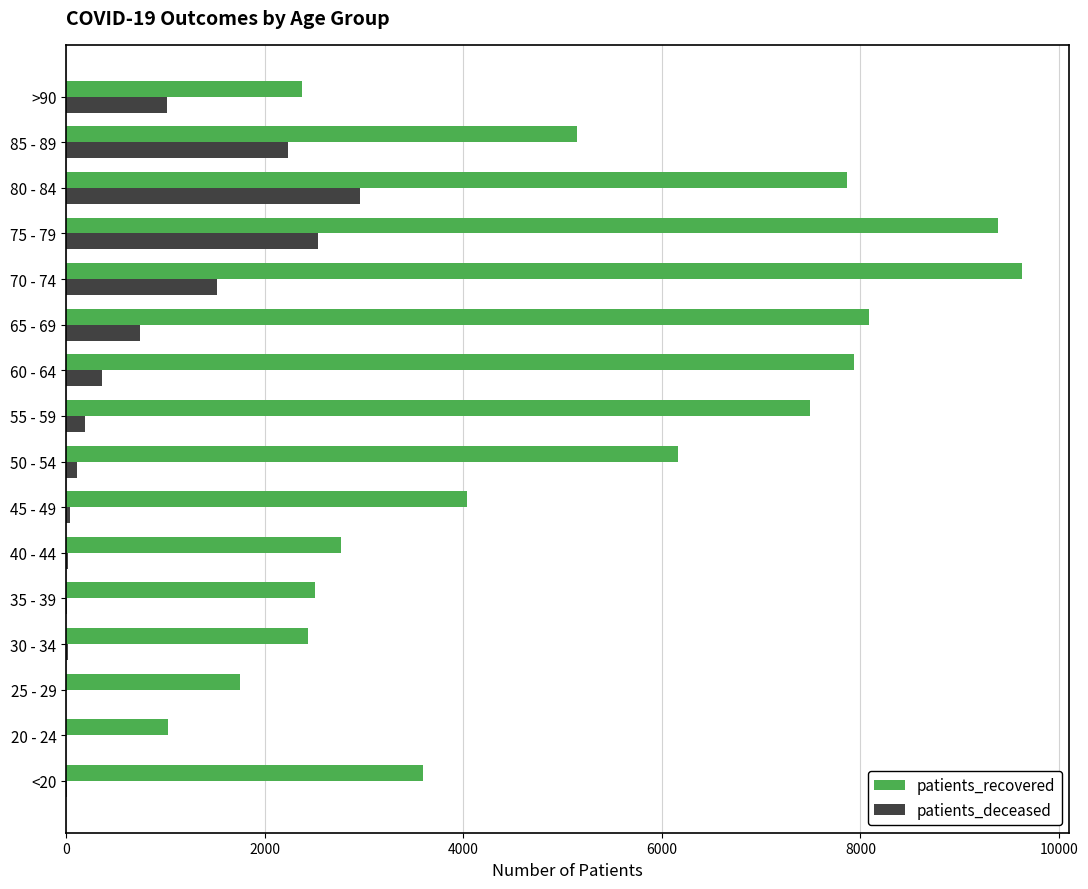

What is the sum of all patients_deceased values?

11779